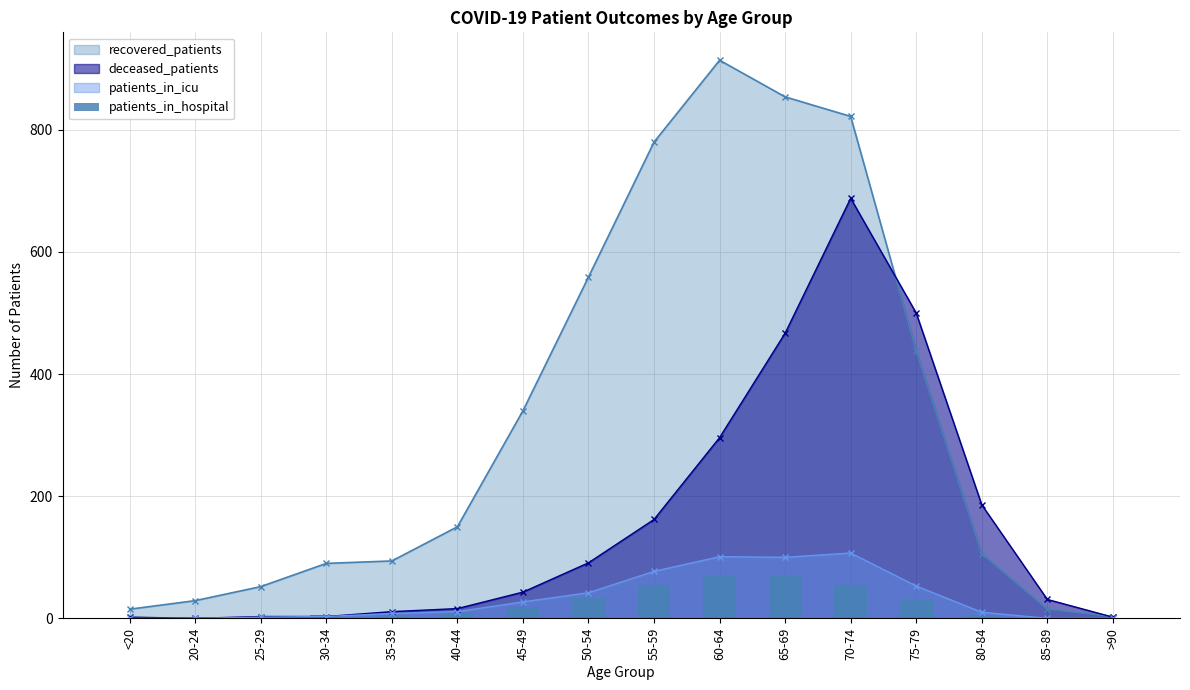

What is the maximum value for deceased_patients?

688